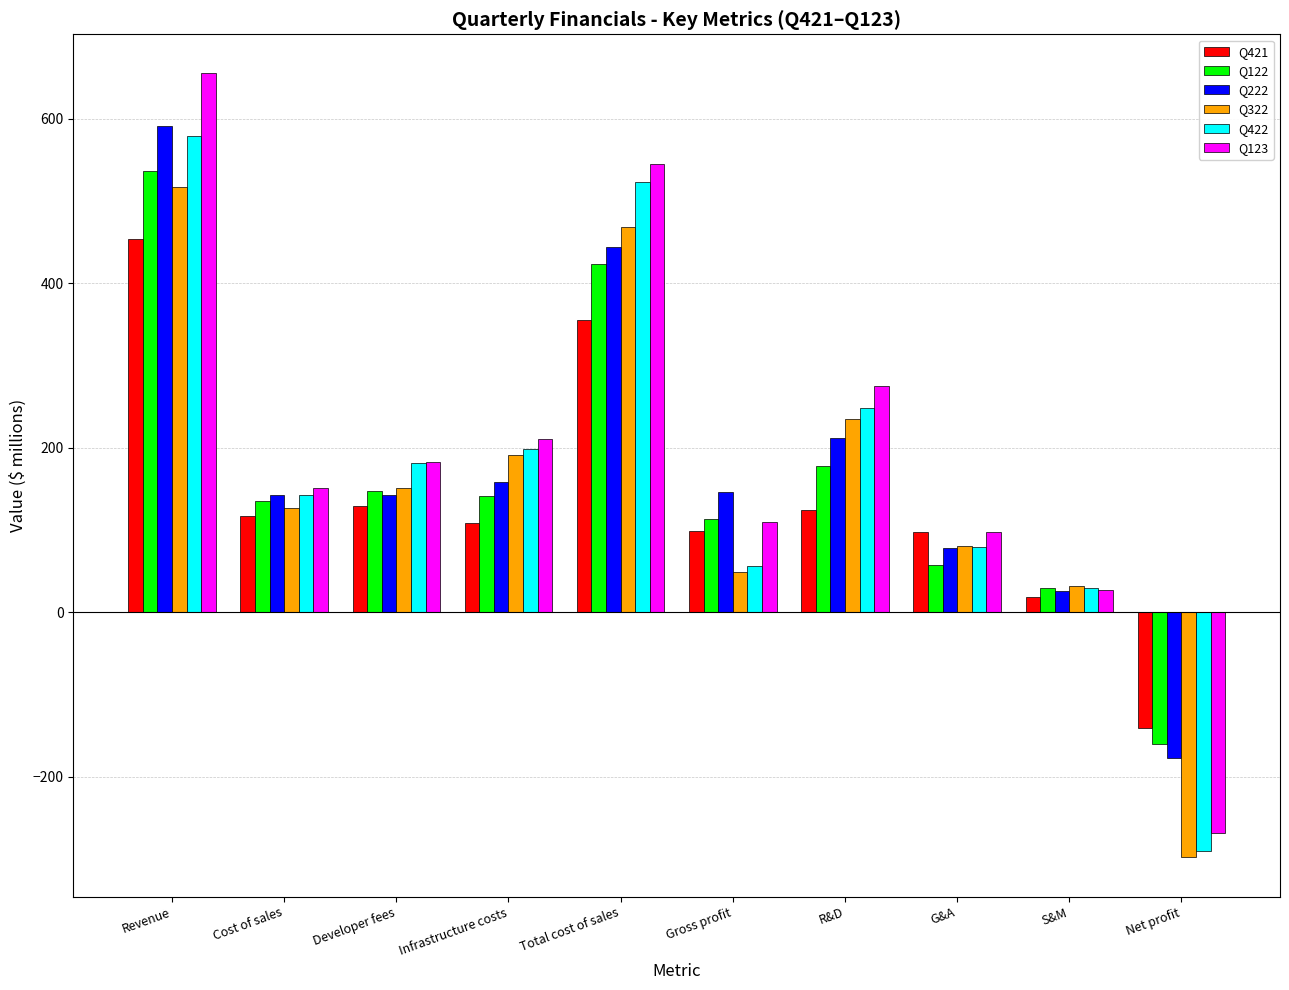

What is the difference between the highest and lowest values at G&A?

39.9